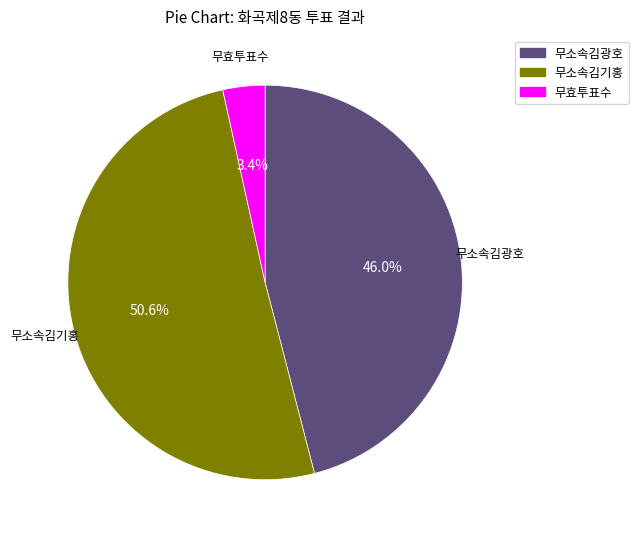

To the nearest percent, what percentage of the pie is 무효투표수?

3%